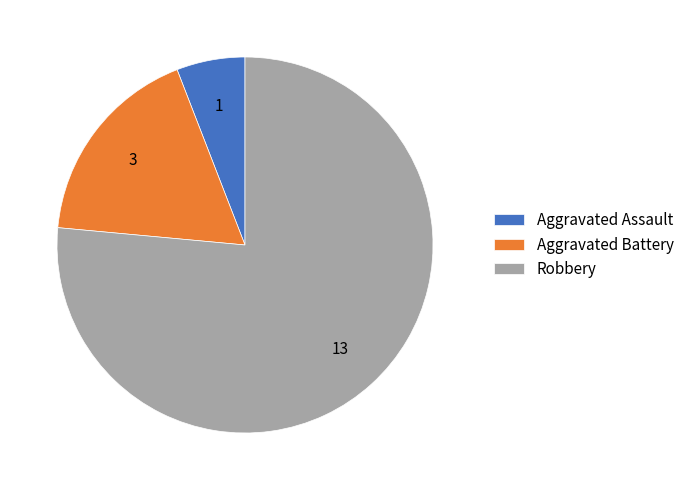

Rank the categories by value from highest to lowest.

Robbery, Aggravated Battery, Aggravated Assault